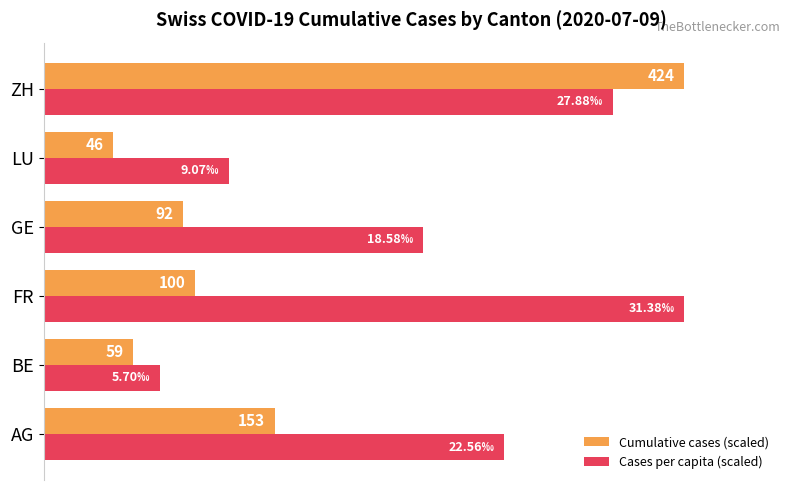

What are all the series names shown in the legend?

Cumulative cases (scaled), Cases per capita (scaled)